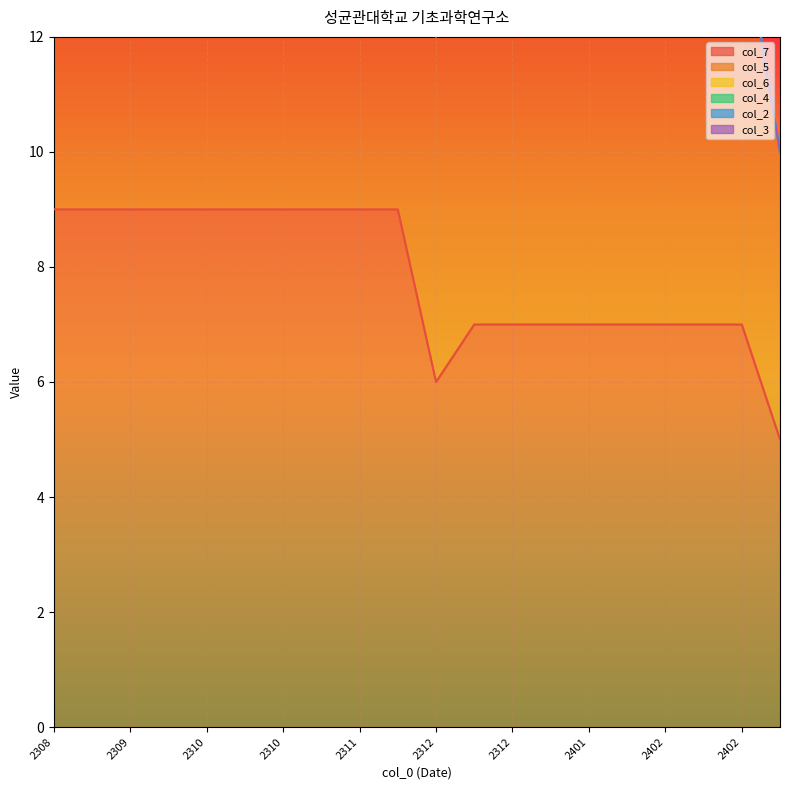

What are all the series names shown in the legend?

col_7, col_5, col_6, col_4, col_2, col_3